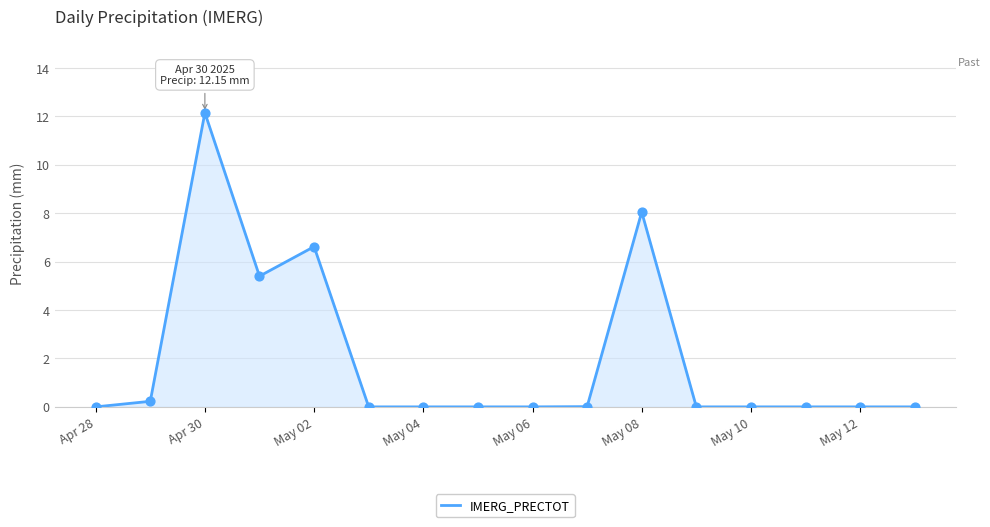

What is the greatest value displayed?

12.2